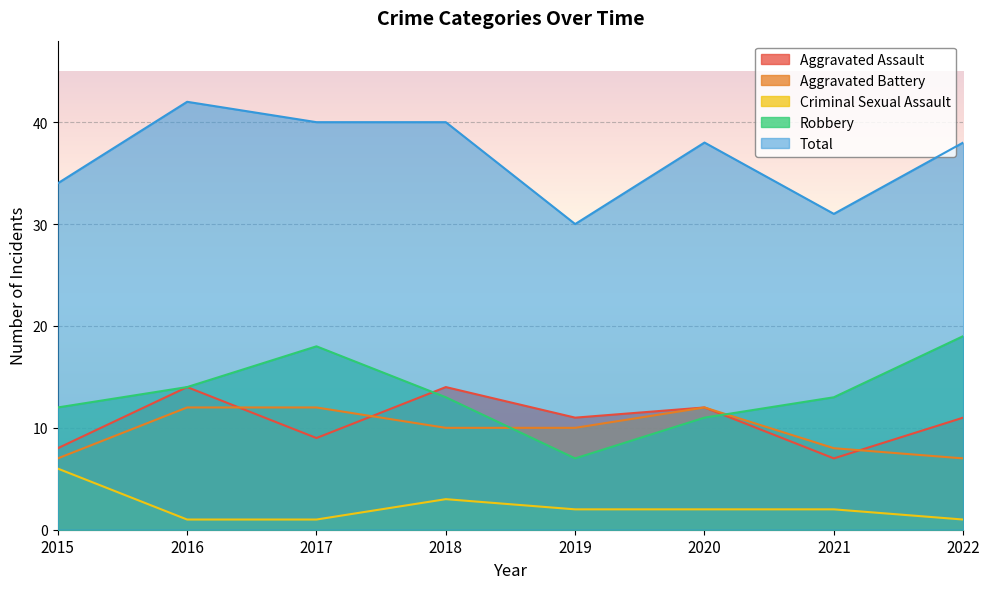

How many data points in Criminal Sexual Assault are above 2?

2